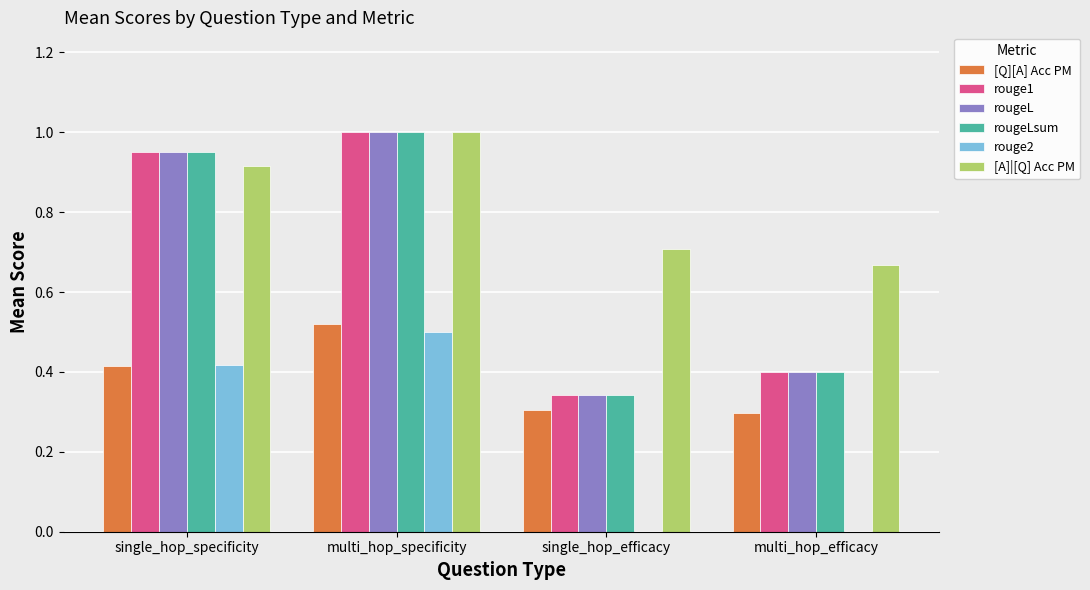

Which series has the largest total across all categories?

[A]|[Q] Acc PM